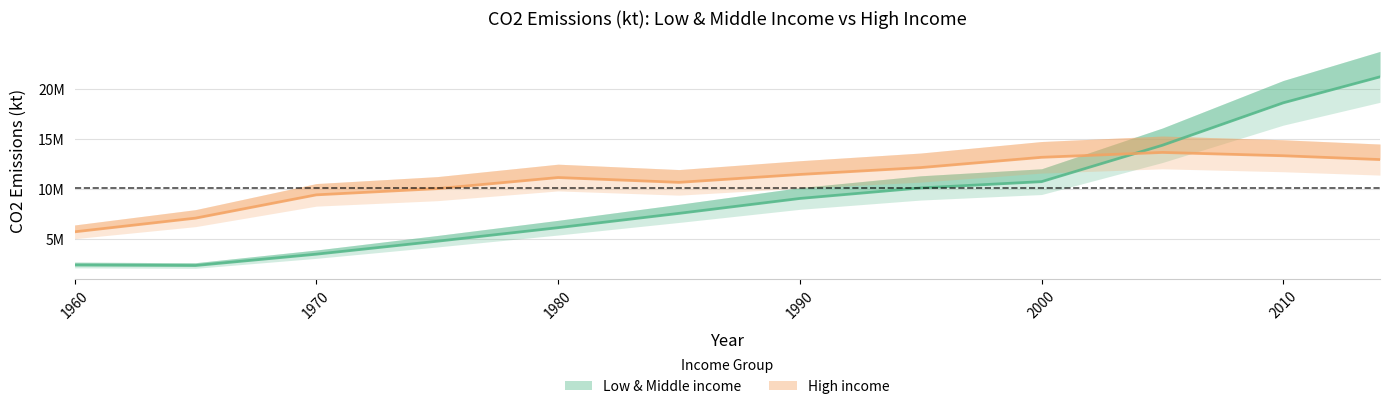

Which series has the widest spread of values?

Low & Middle income